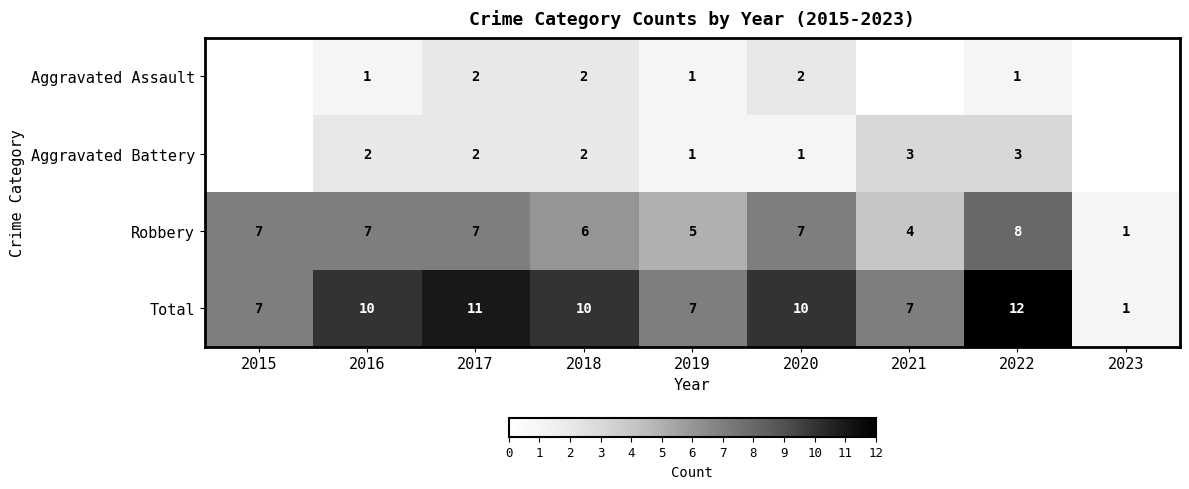

Rank the series at 2016 from lowest to highest value.

Aggravated Assault, Aggravated Battery, Robbery, Total